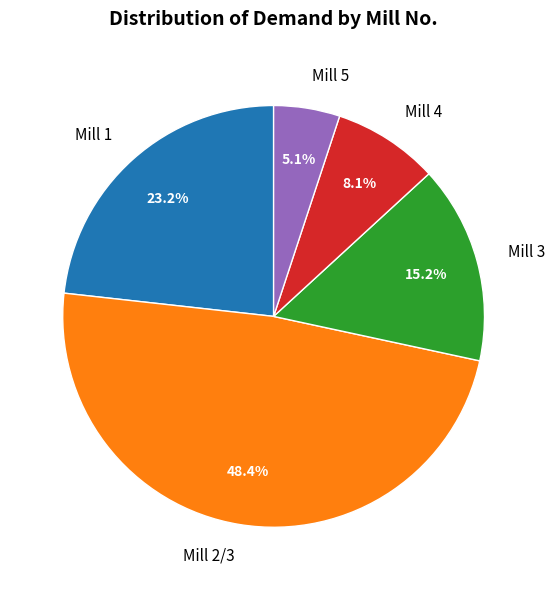

Combined, do Mill 2/3 and Mill 5 account for over 50%?

Yes